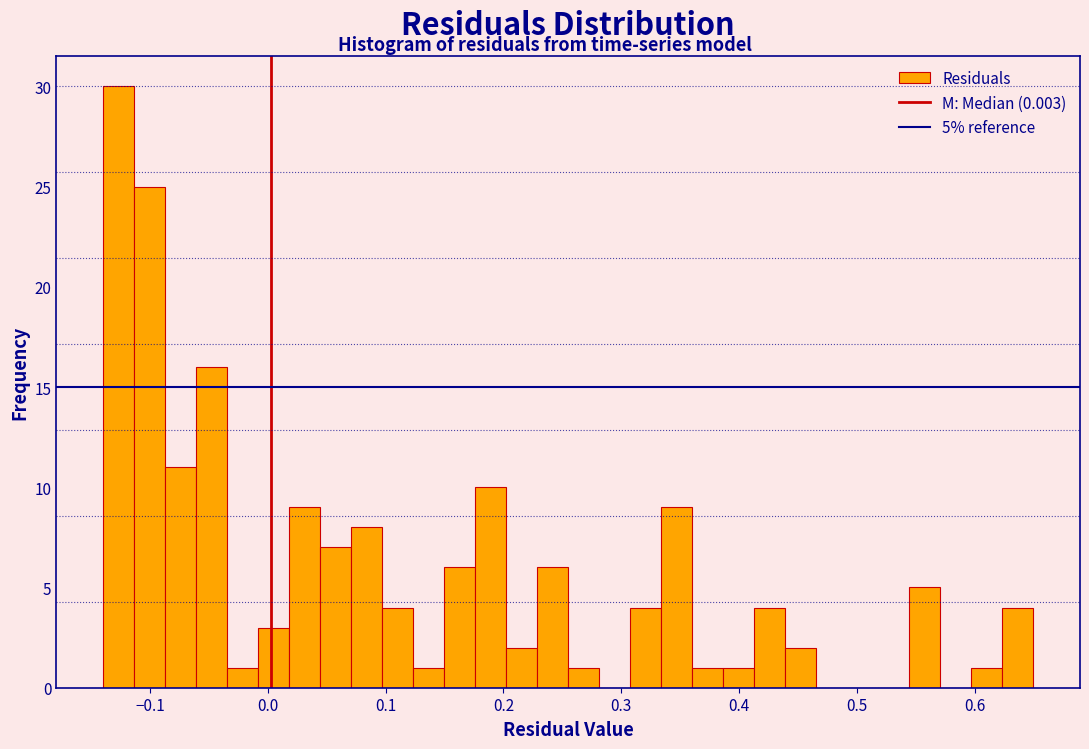

Around what value on the x-axis is the tallest bar? Give the approximate position of its centre, as read against the axis.

-0.13